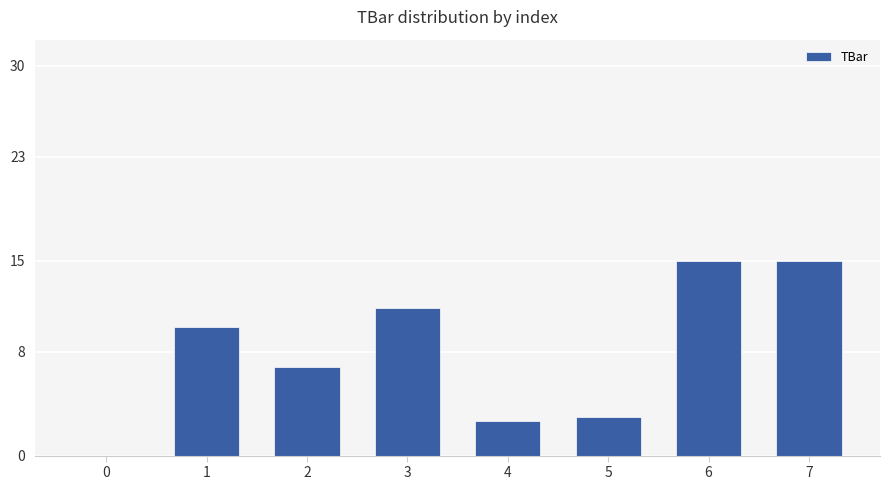

What is the difference between the values at 6 and 3?

3.6